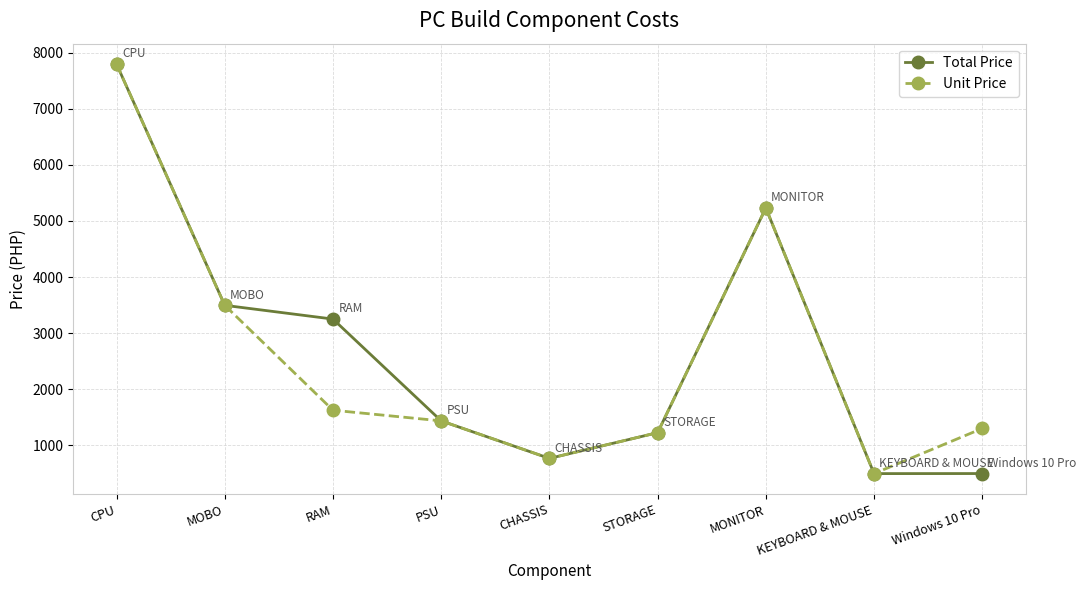

Which series changed the most between MONITOR and Windows 10 Pro?

Total Price